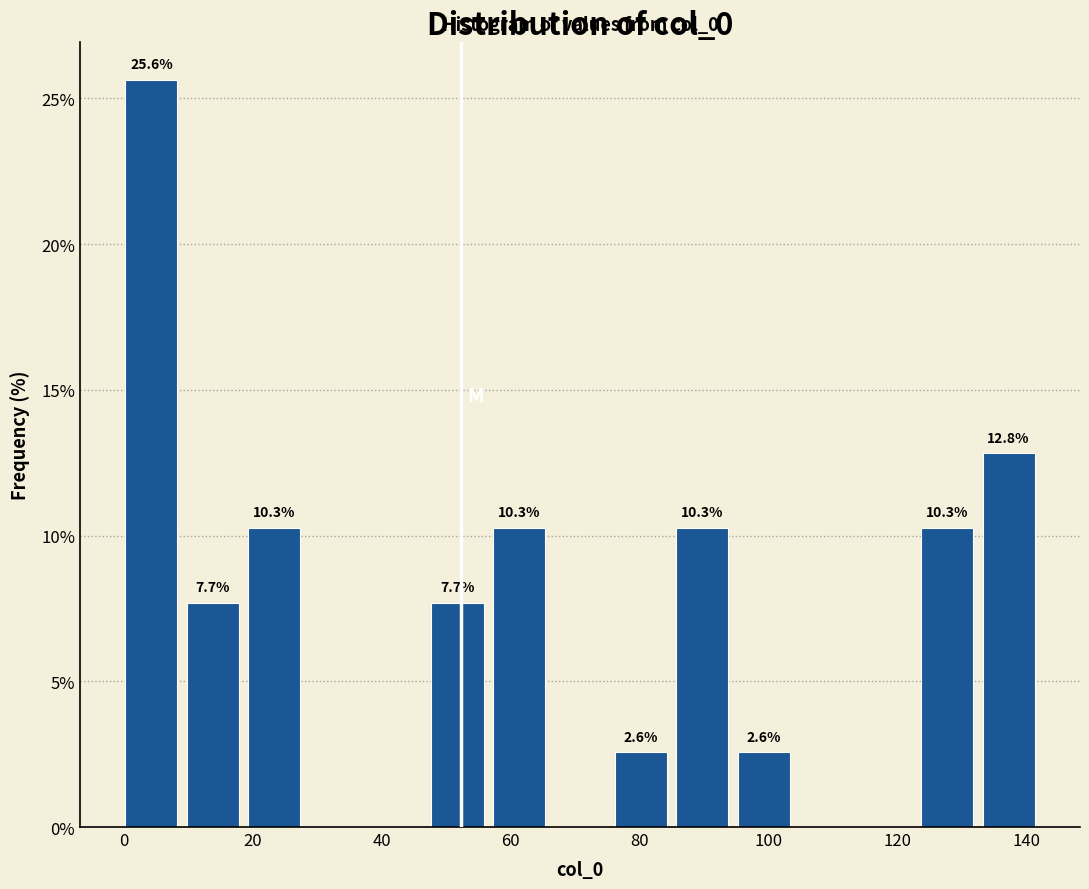

Over which range of the x-axis is the bar tallest?

0 to 10